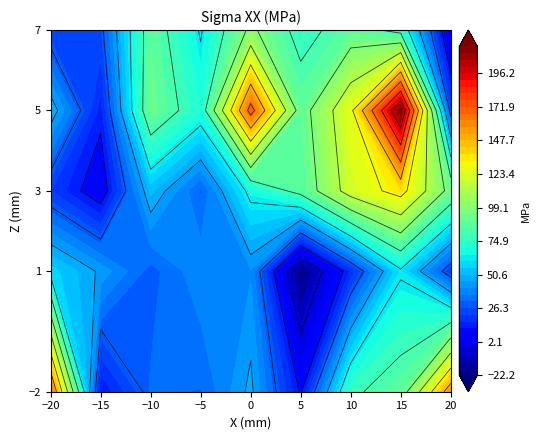

Which category has the lowest value in the X=10 series?

10